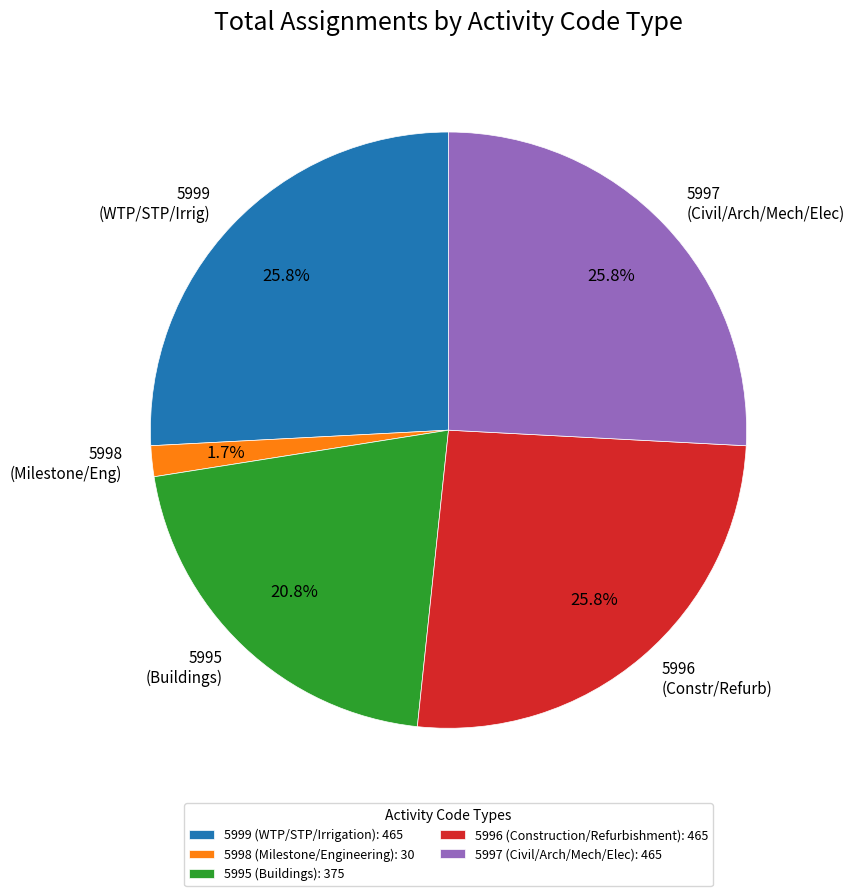

Is there any slice that represents more than half of the pie?

No